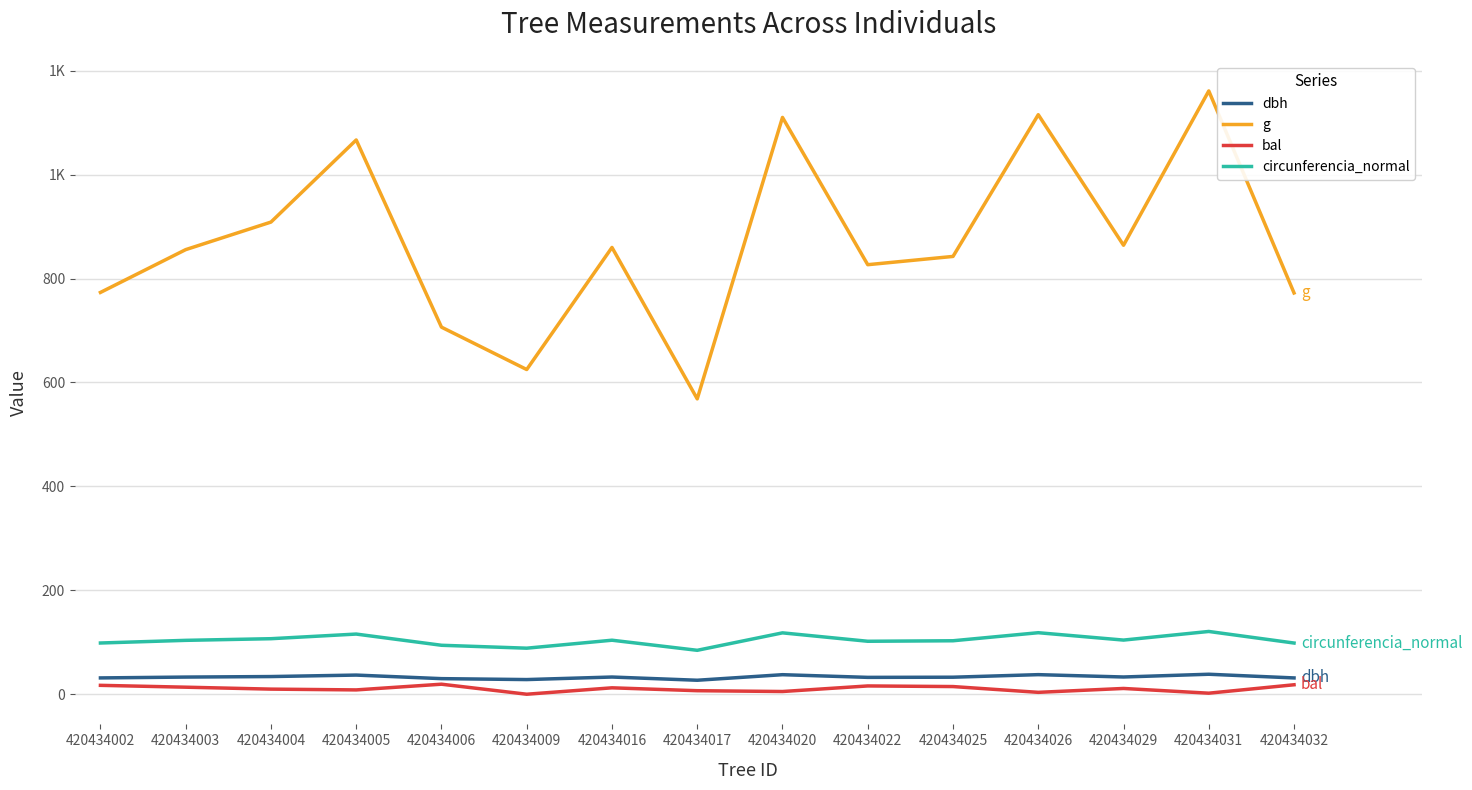

In bal, how many points are higher than both neighbors (excluding endpoints)?

4